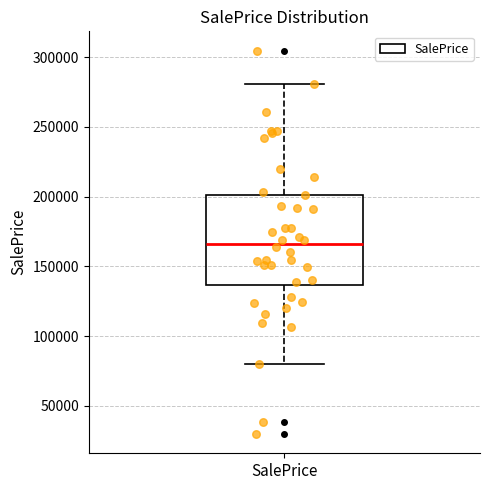

Where is the lower edge of the box for SalePrice on the y-axis? The values are not printed on the chart, so give them approximately, as read against the axis.

135000